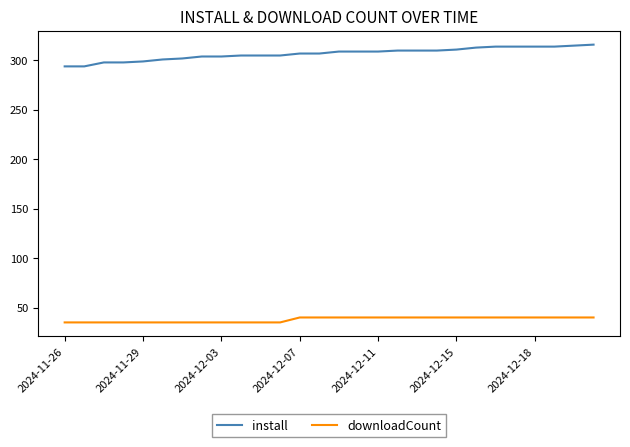

Which series has the widest spread of values?

install